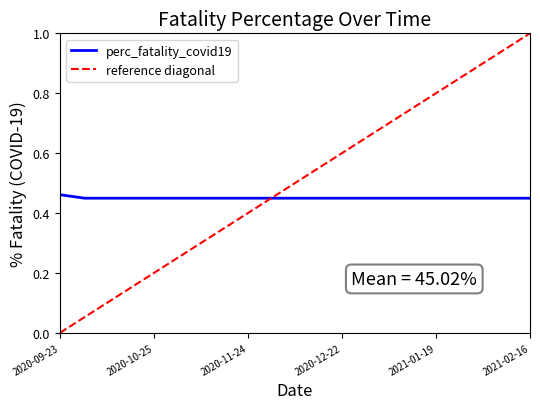

What is the approximate value at 2021-01-19?

0.4